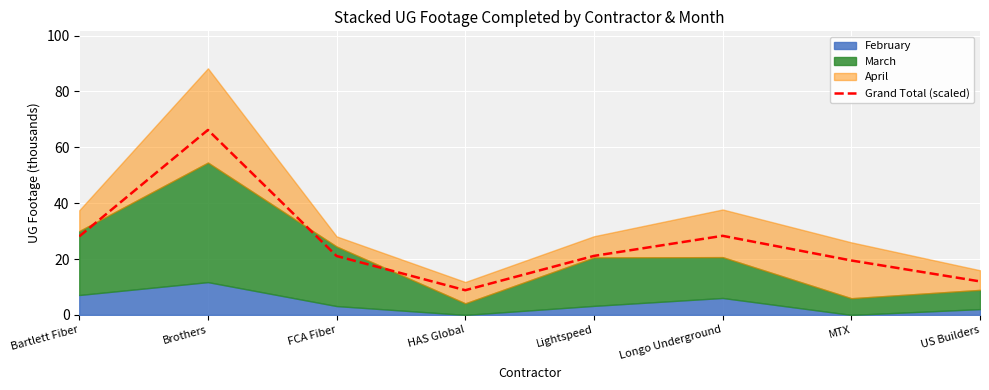

At which category does the data reach its first local peak?

Brothers